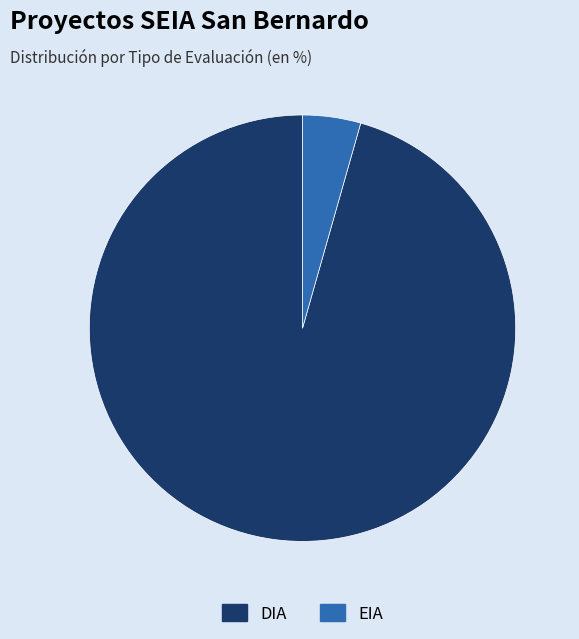

Does EIA account for over 50% of the chart?

No